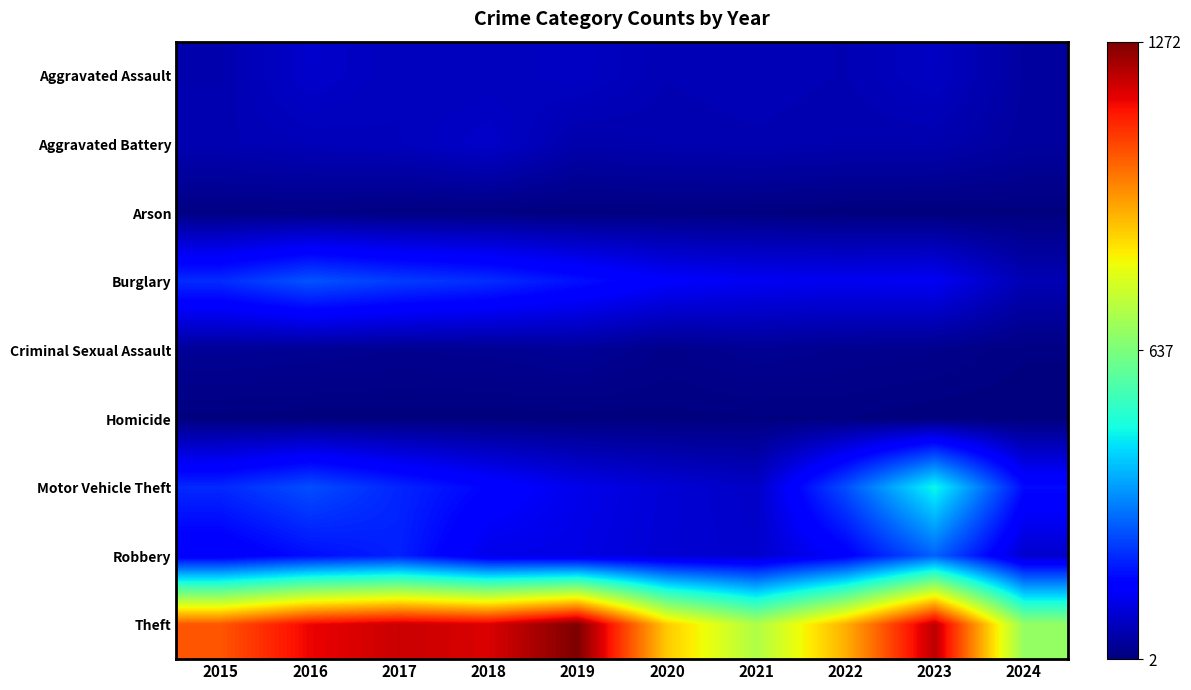

What is the approximate value of Criminal Sexual Assault at 2016, to the nearest 10?

30